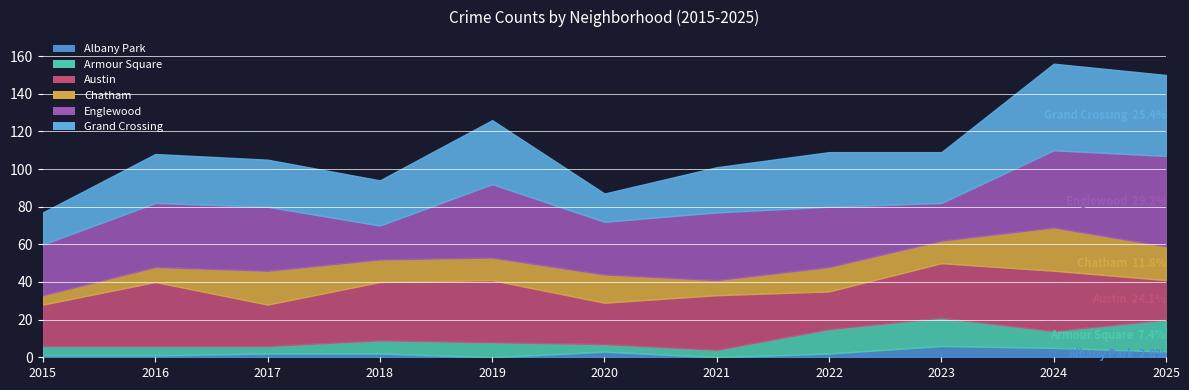

True or false: Armour Square and Albany Park cross at least once.

False